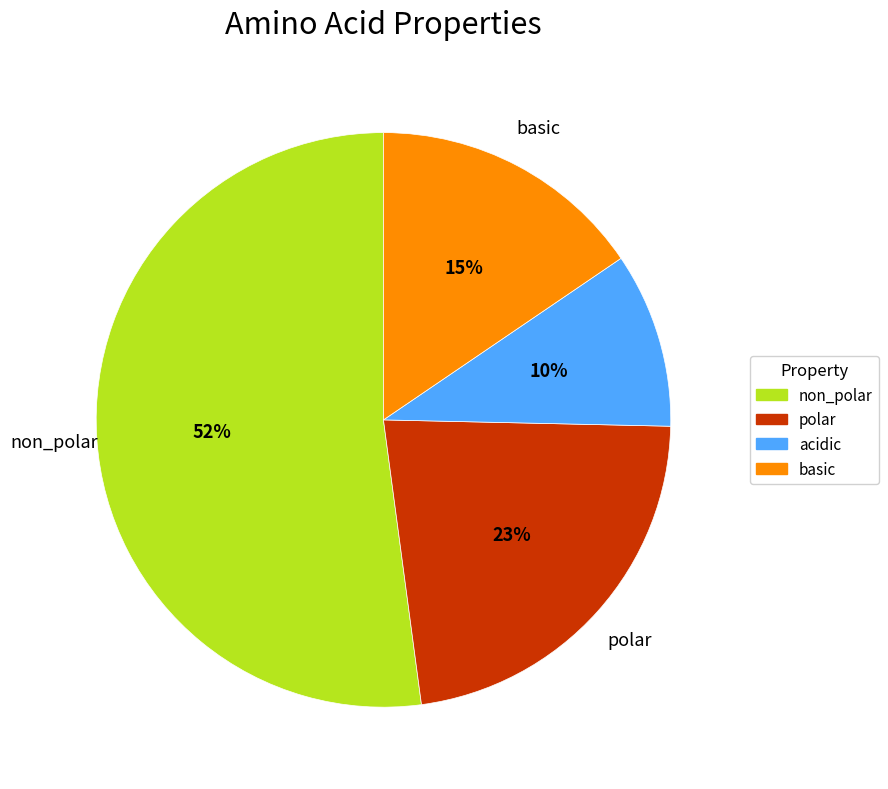

To the nearest percent, what is the average slice percentage?

25%